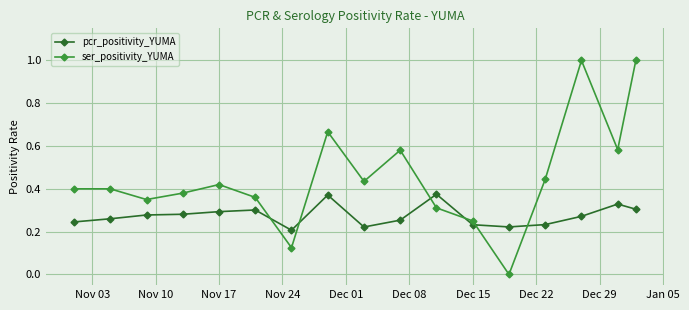

What is the value of the ser_positivity_YUMA point at the 15th from the left?

1.0